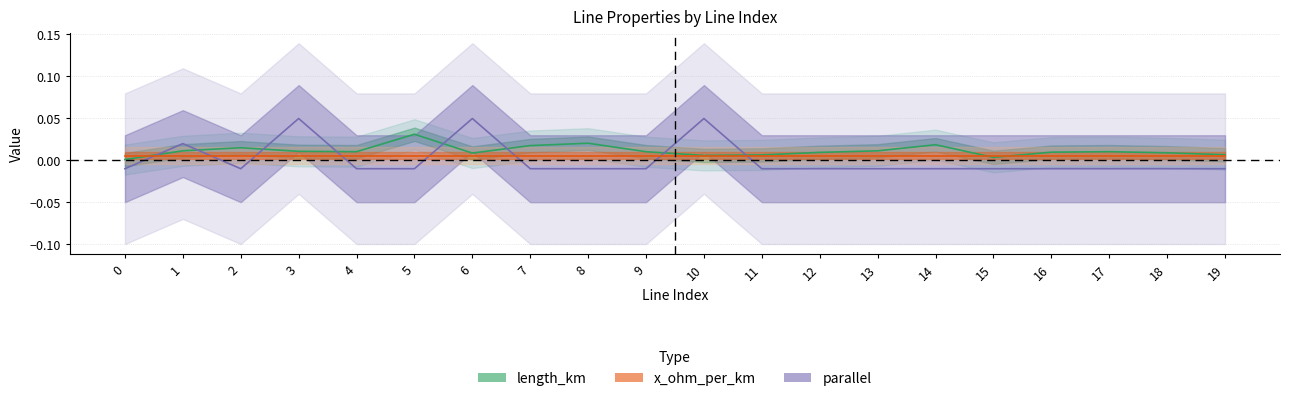

At which category does parallel reach its first local valley?

2